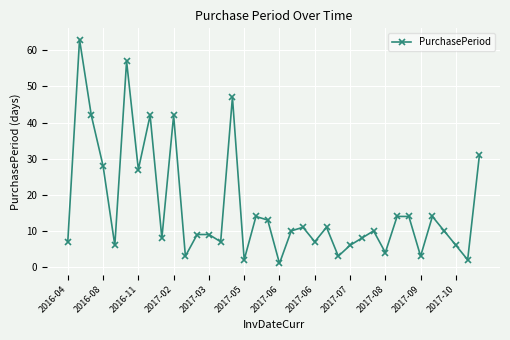

What is the difference between the second highest and second lowest values?

55